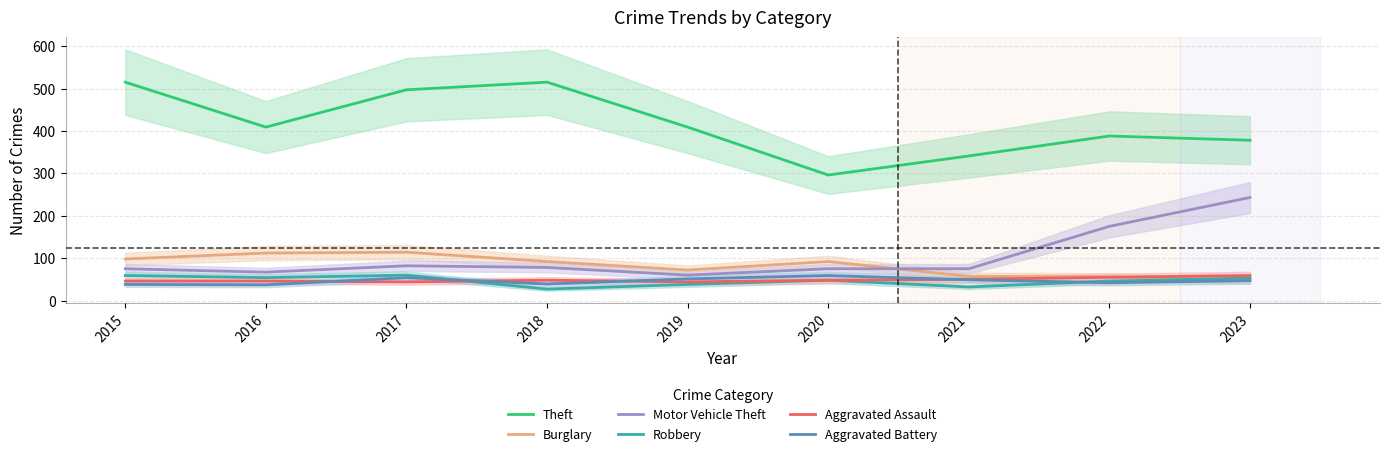

True or false: Burglary and Aggravated Battery intersect in this chart.

False